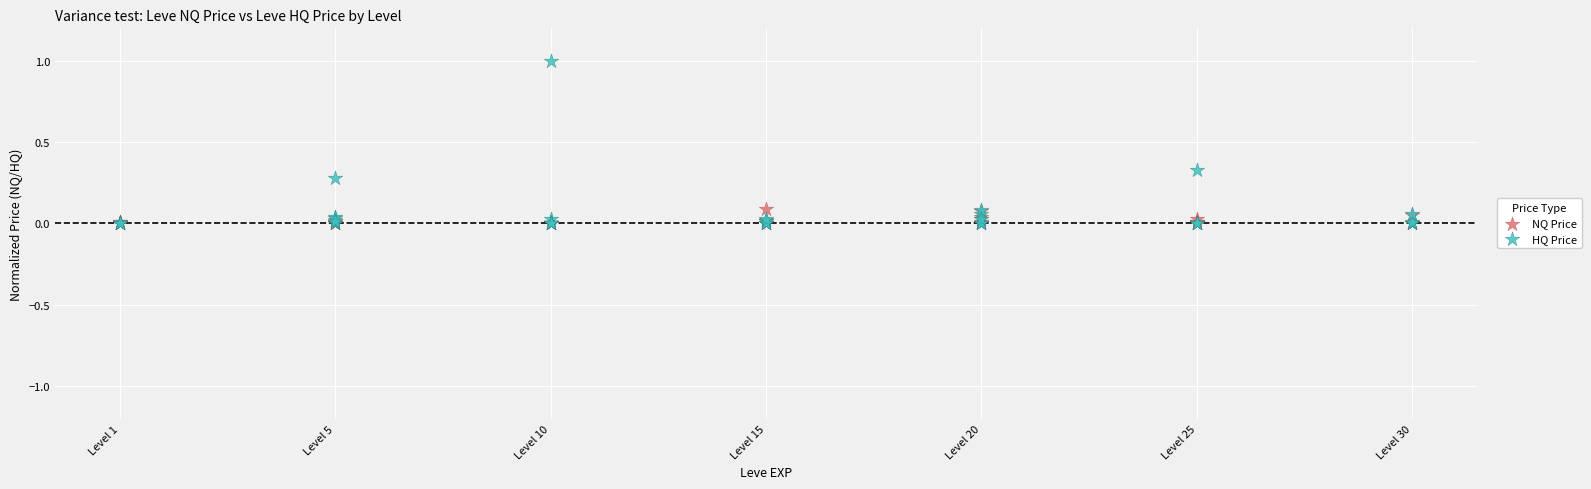

Which series reaches the maximum Y coordinate?

HQ Price